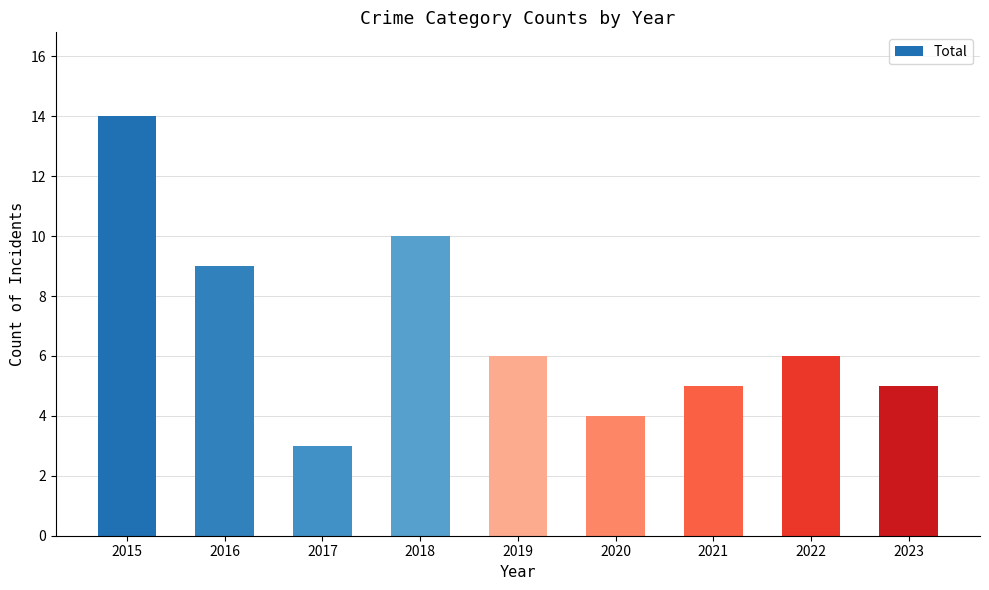

The value at 2018 is 17. True or false?

False